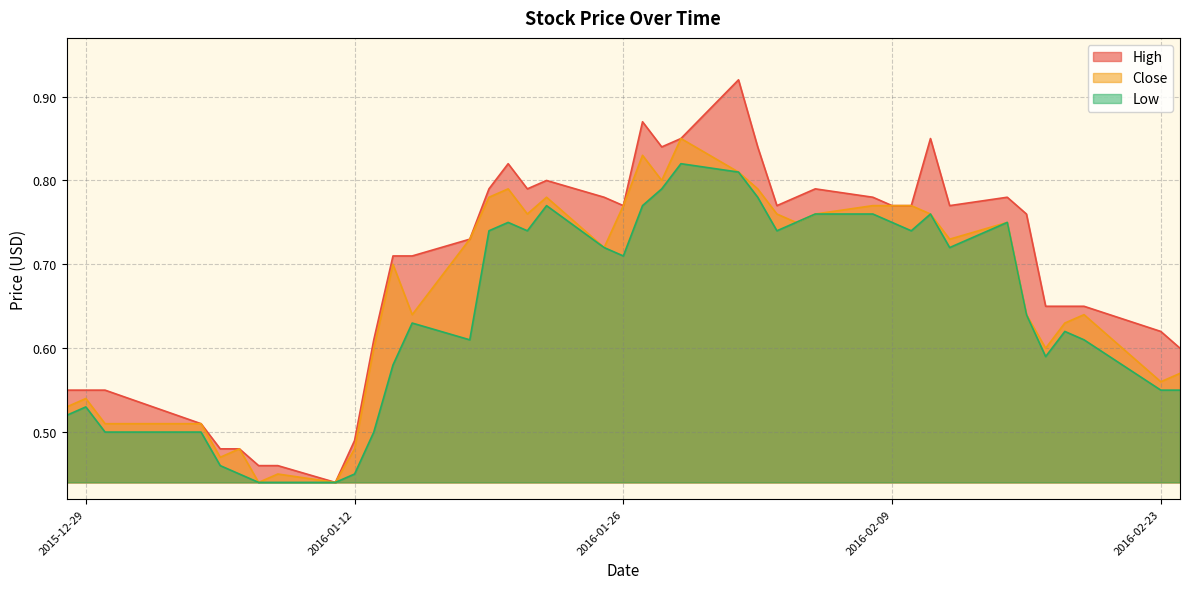

What are all the series names shown in the legend?

High, Close, Low